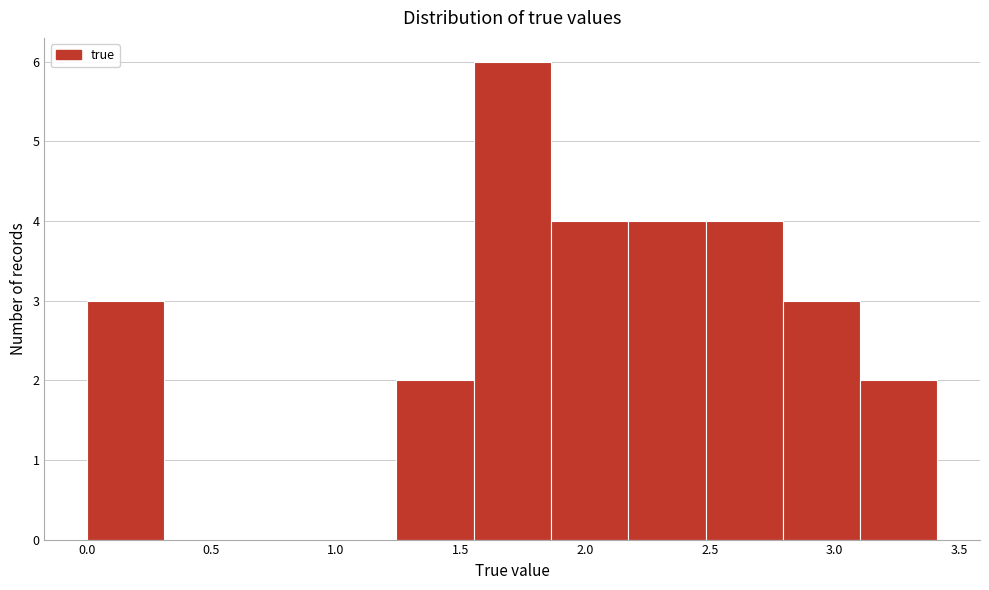

What is the height of the bar covering 1.85 to 2.15 on the x-axis? Neither the bar edges nor the heights are printed on the chart, so give them approximately, as read against the axes.

4